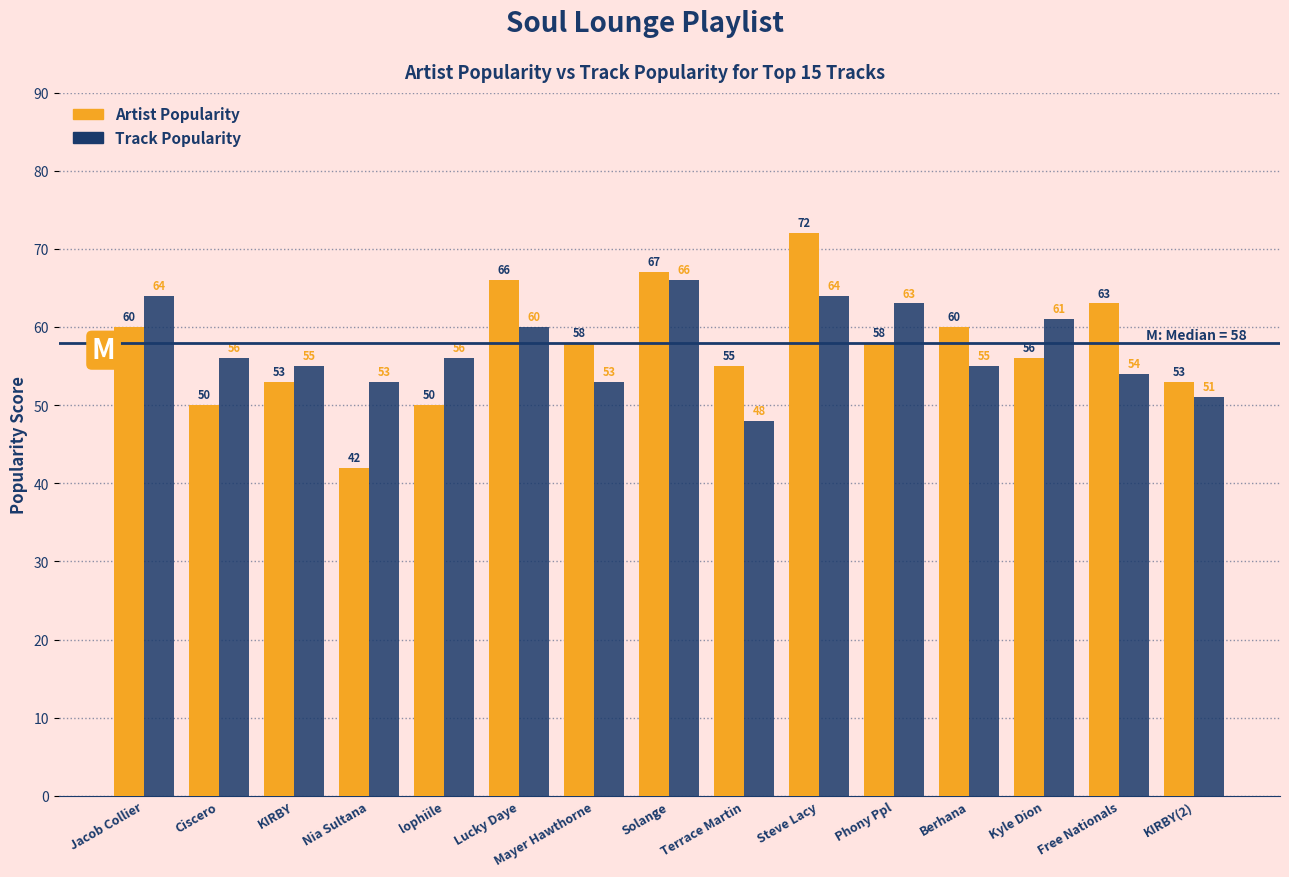

What are all the series names shown in the legend?

Artist Popularity, Track Popularity